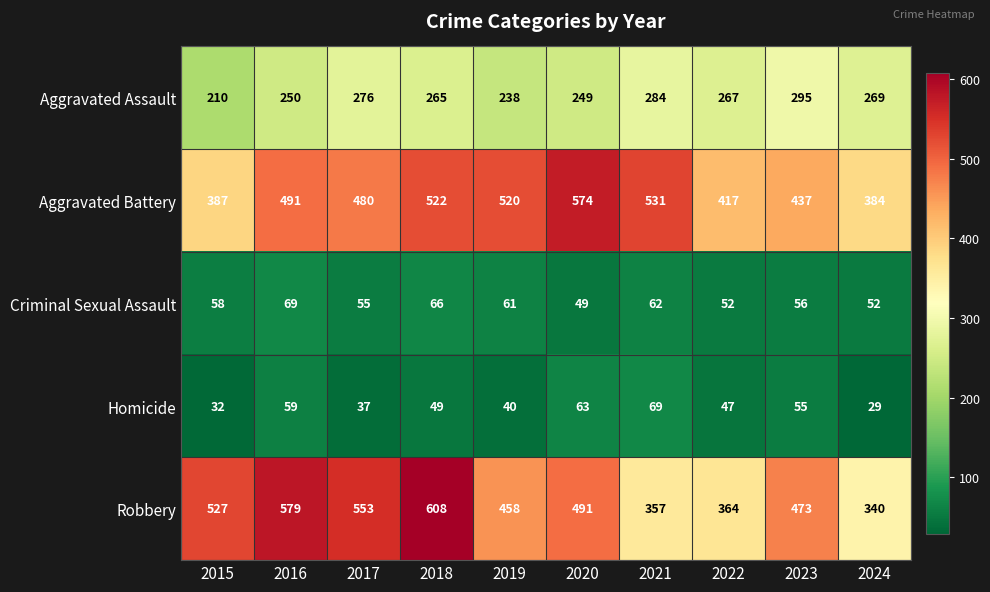

What is the approximate value of Criminal Sexual Assault at 2017?

55